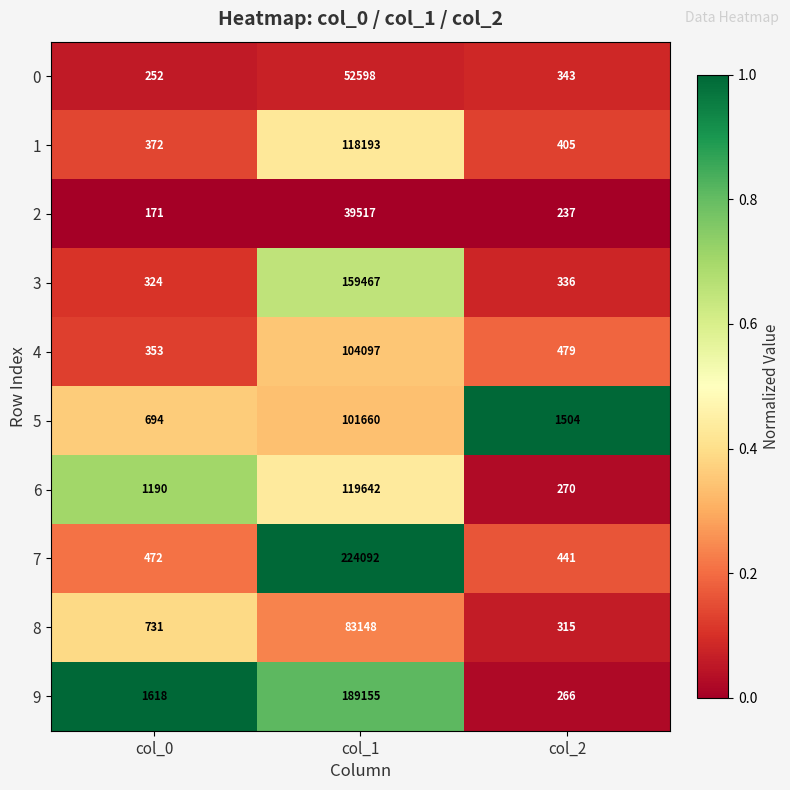

At which category does the chart reach its peak across all series?

col_1